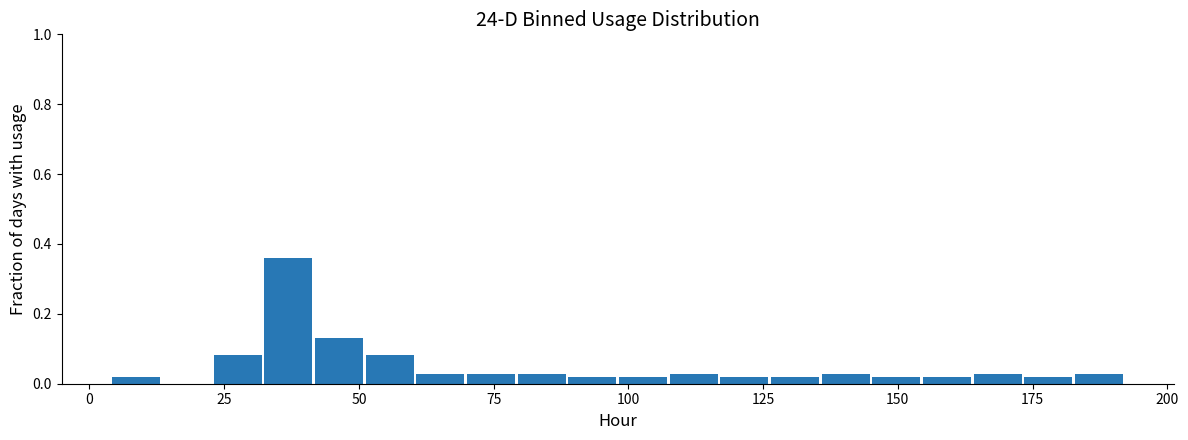

Around what value on the x-axis is the tallest bar? Give the approximate position of its centre, as read against the axis.

35